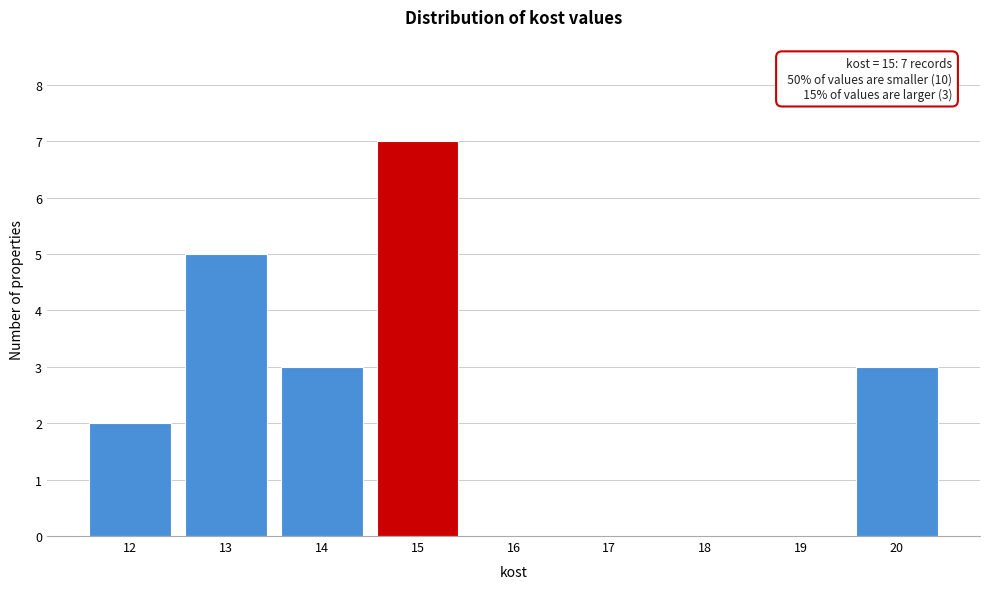

Which range on the x-axis has the tallest bar?

14.5 to 15.5